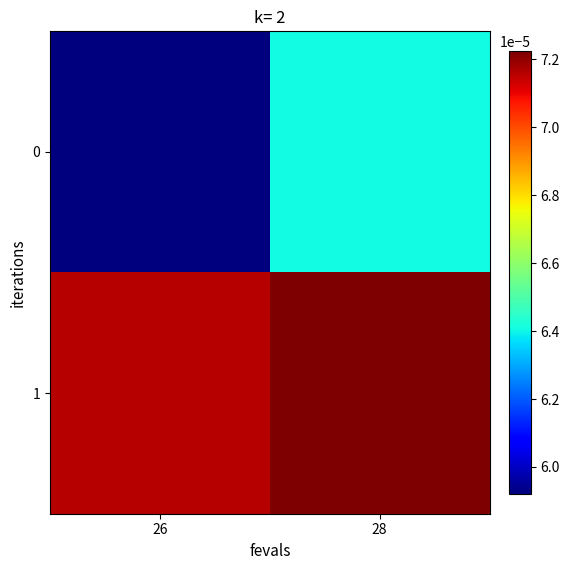

Count the number of data series in this chart.

2